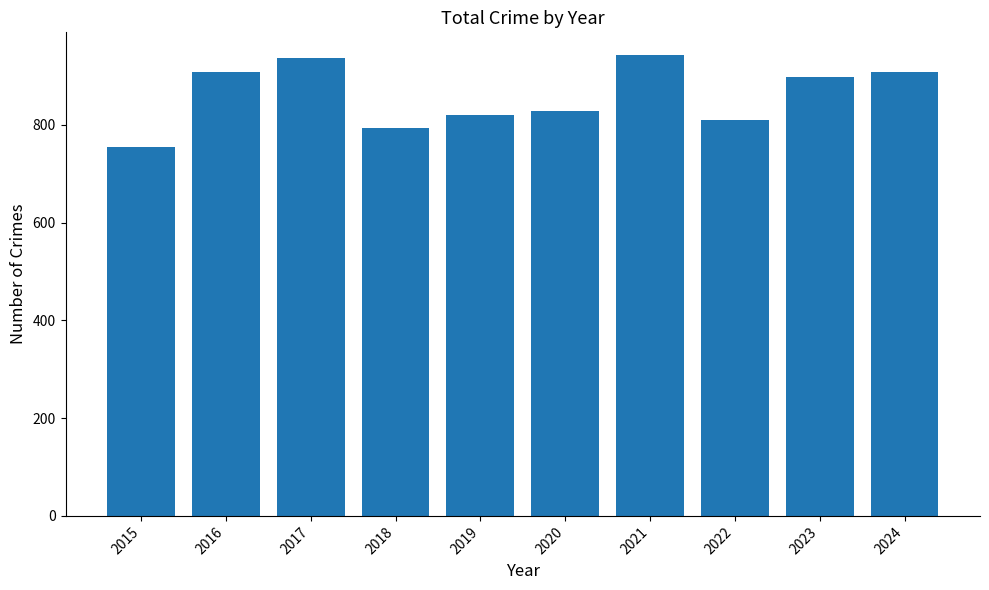

What is the sum of the values at 2015 and 2016?

1662